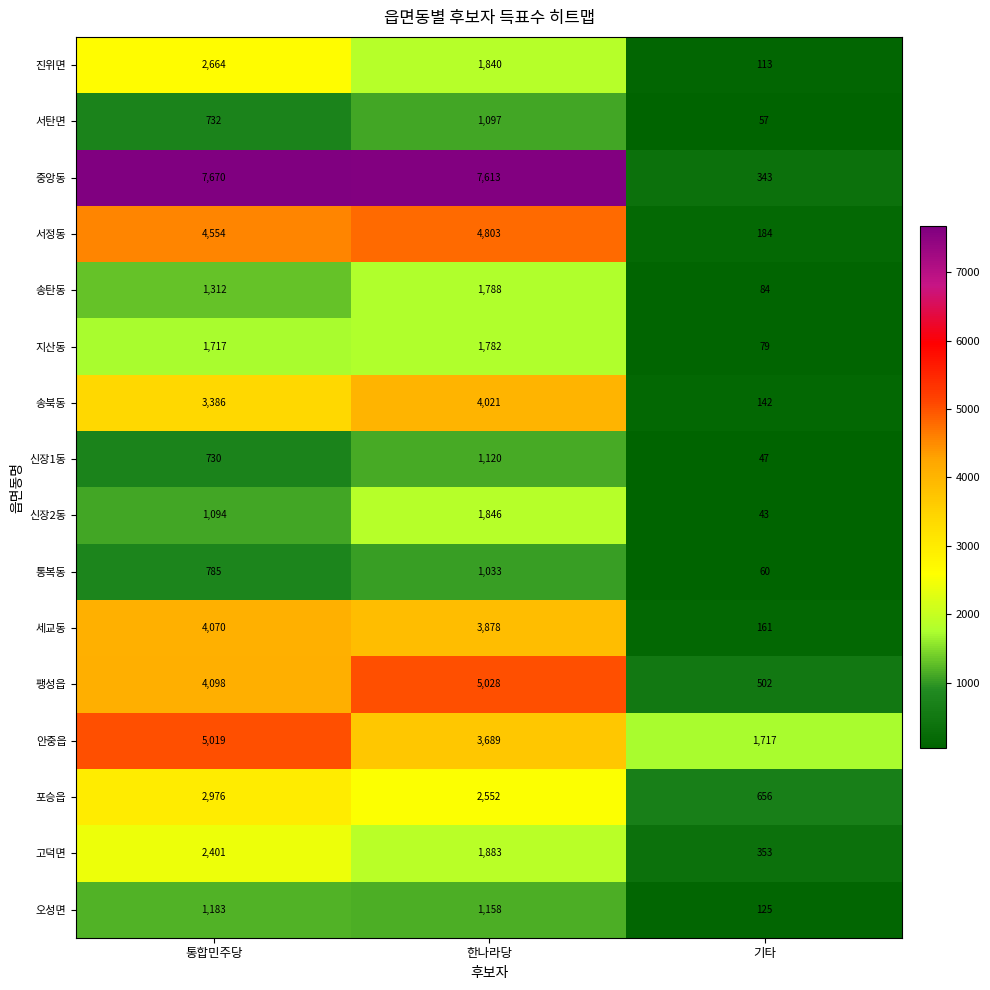

Which series has the widest spread of values?

중앙동